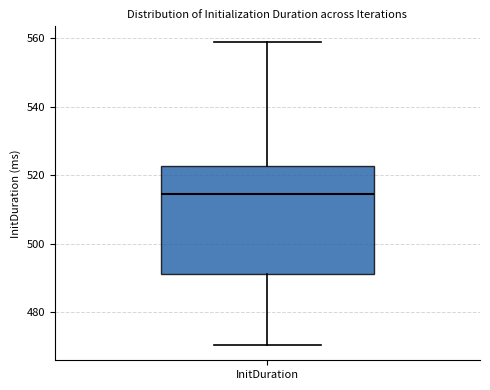

Transcribe this box plot: give where the median line is, the range the box spans, and where the two whiskers end, as read against the y-axis. The values are not printed on the chart, so give them approximately, as read against the axis.

median 514, box 492 to 522, whiskers 470 to 560